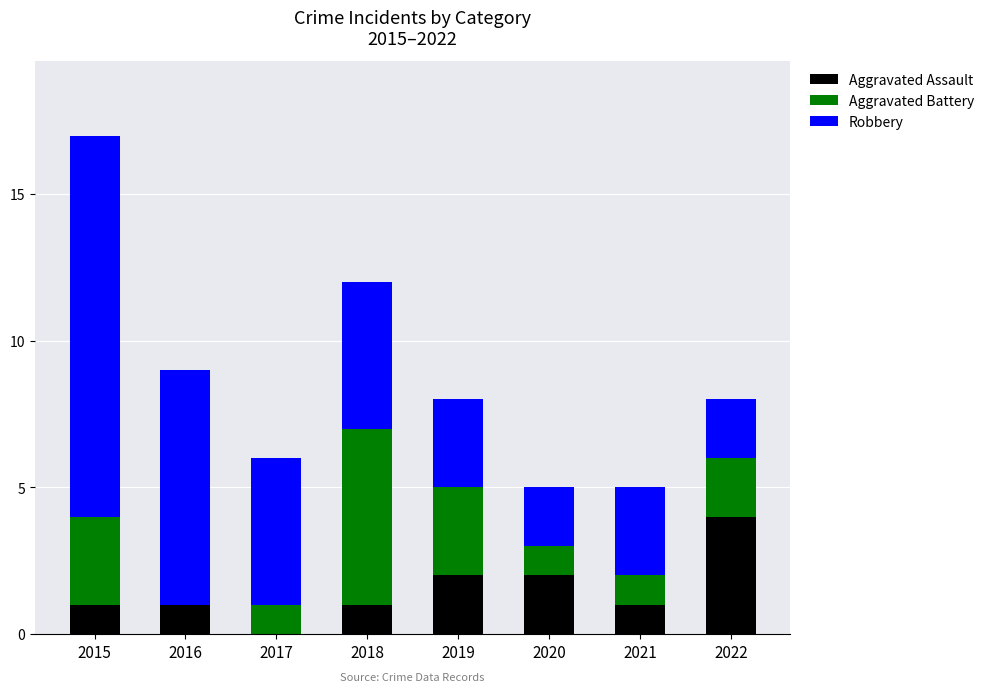

Are the bars grouped side by side (vs. stacked)?

No